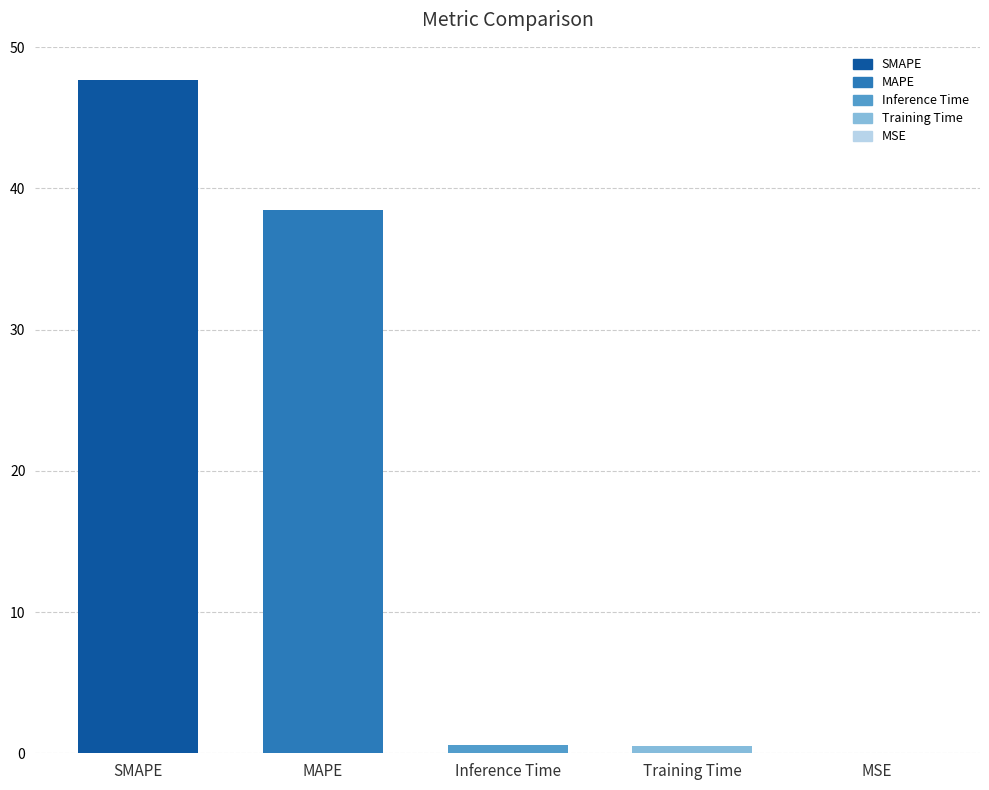

Count the number of data series in this chart.

1